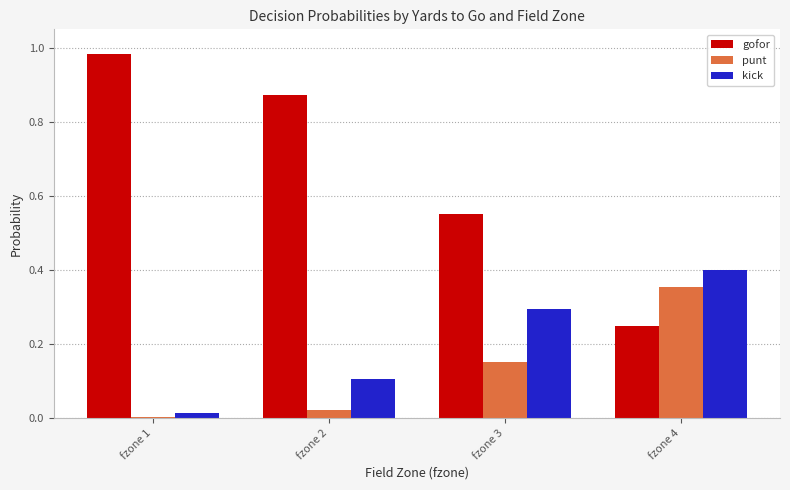

At which label does punt reach its peak?

fzone 4